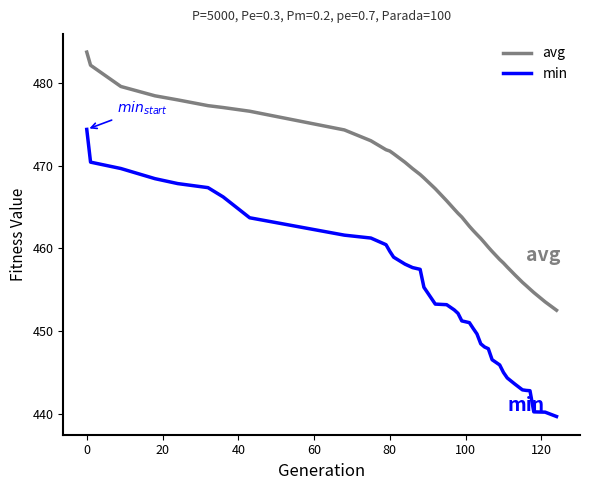

True or false: min and avg intersect in this chart.

False